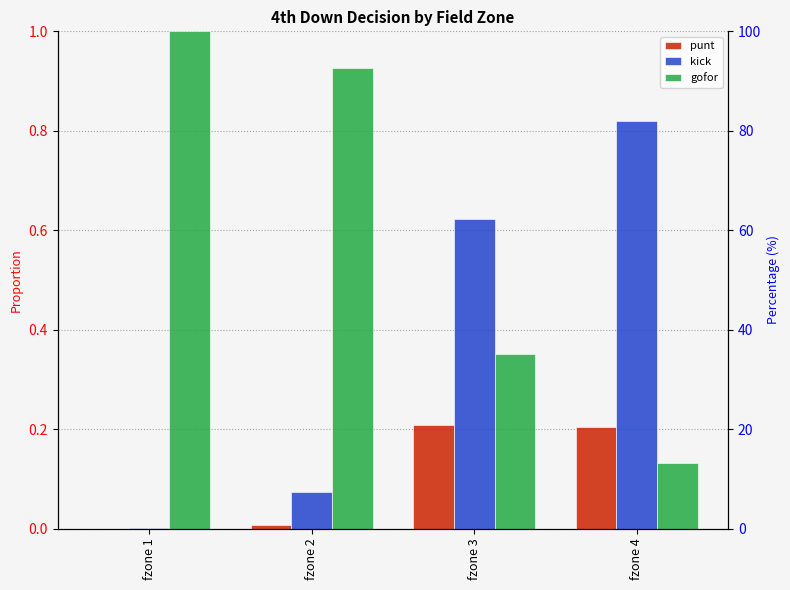

At how many categories does at least one series exceed 0?

4